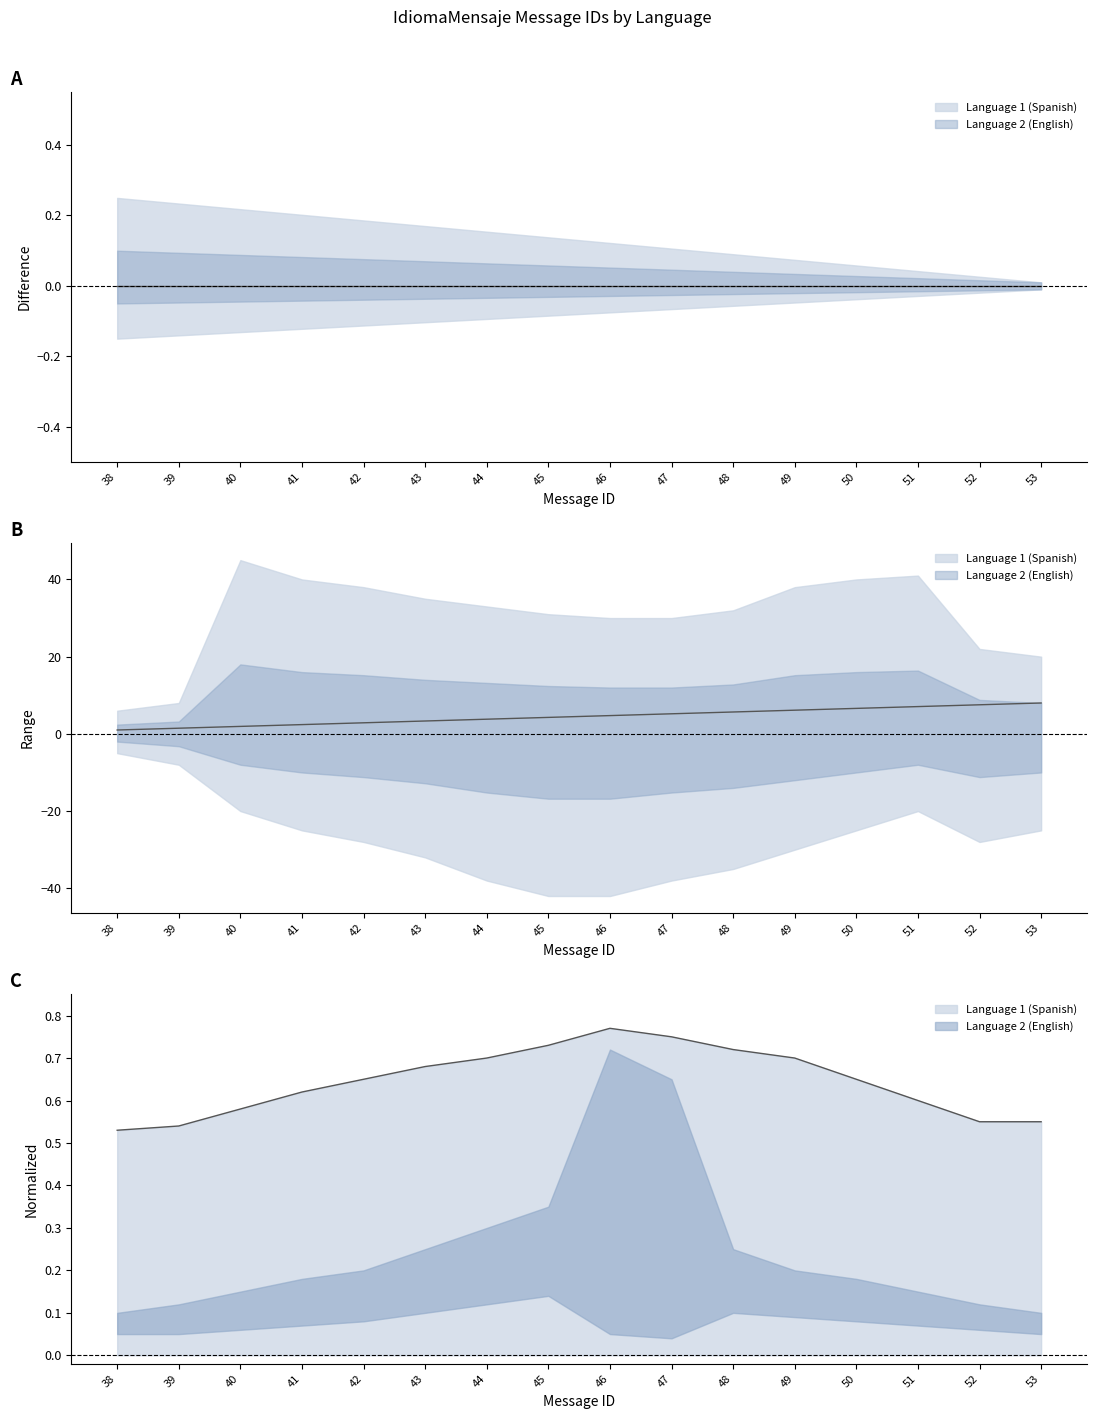

True or false: the data has more than 2 interior local peaks.

False